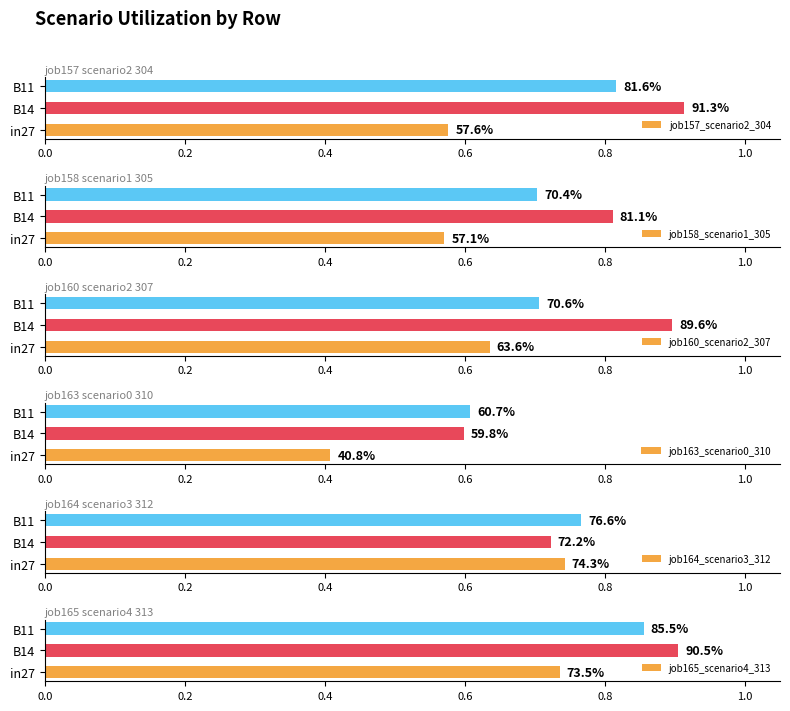

Which series has the widest spread of values?

job157_scenario2_304